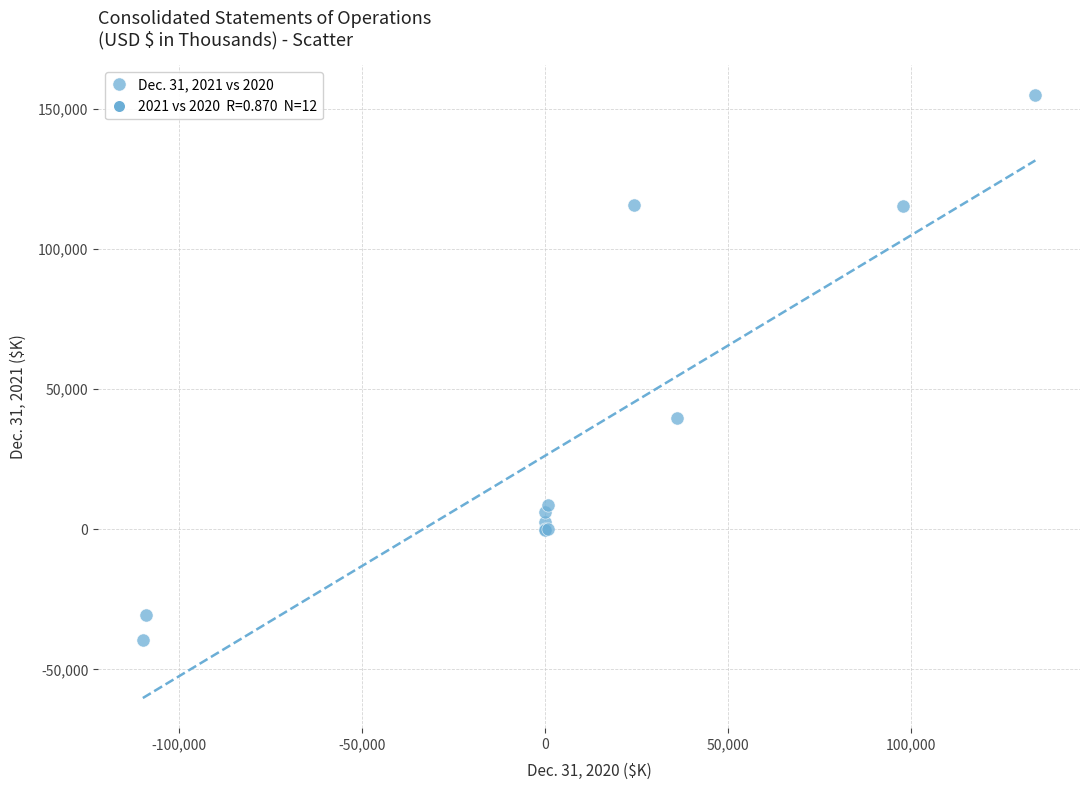

What Y value in the scatter plot is closest to 57764?

39693